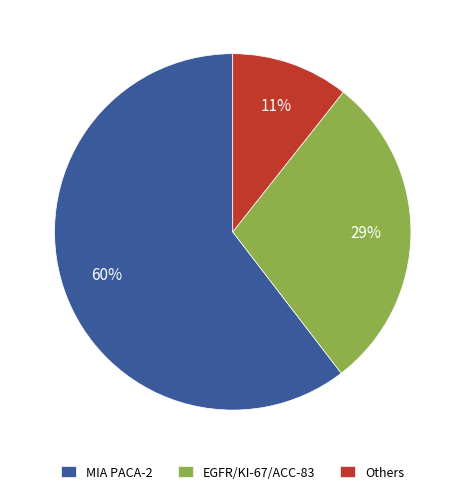

To the nearest percent, what percentage of the pie is MIA PACA-2?

60%